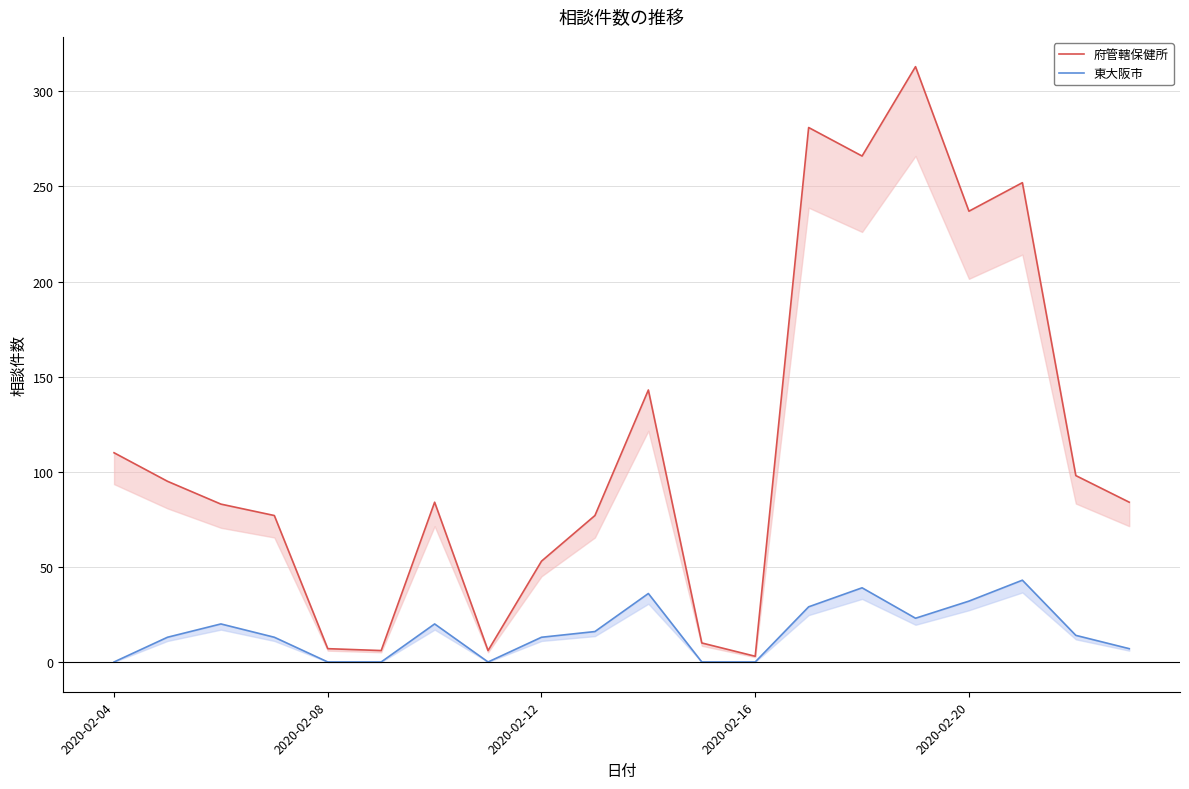

List the series in order of their peak value, highest first.

府管轄保健所, 東大阪市